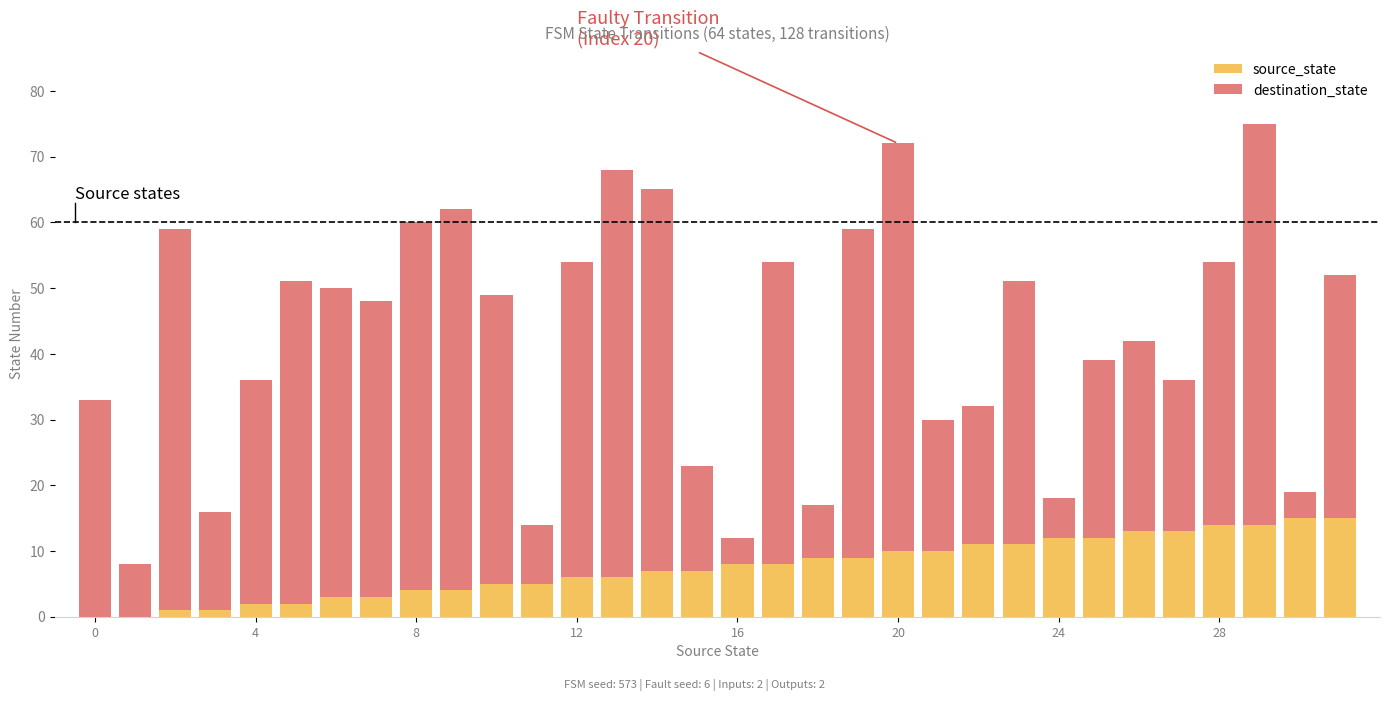

What is the maximum value for source_state?

15